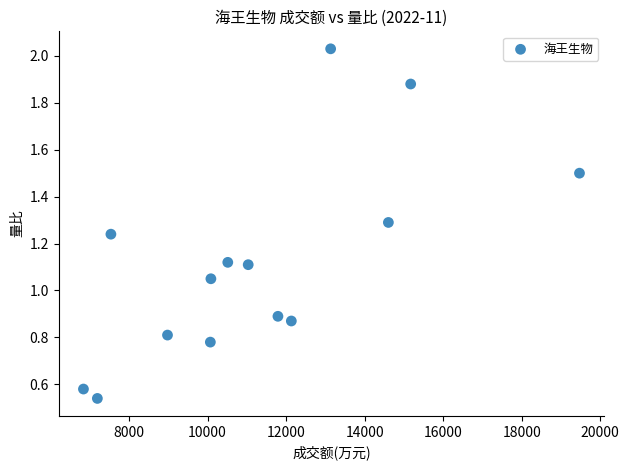

What is the range of Y values (max minus min)?

1.5